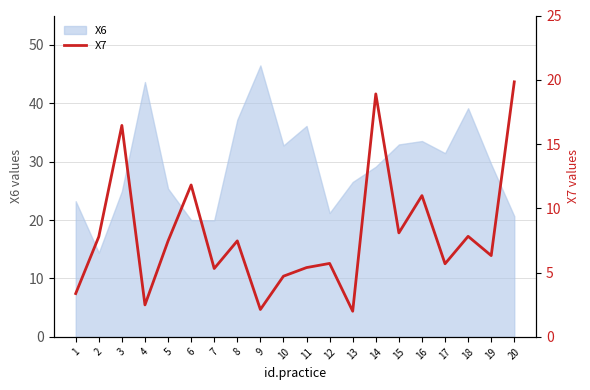

How many values are below 7?

10